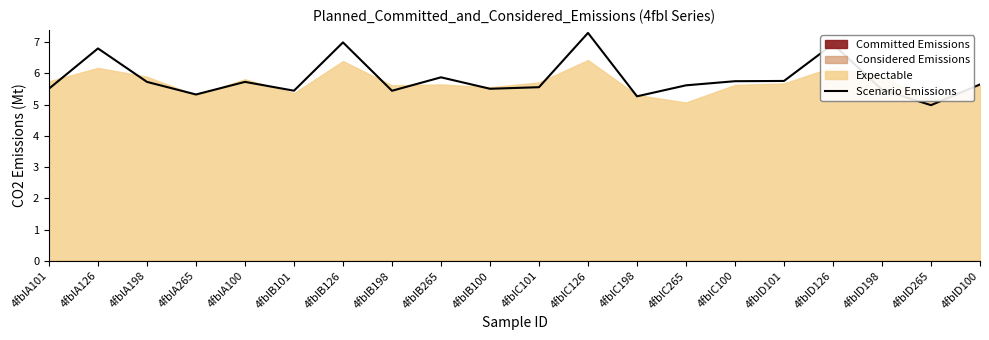

What is the label of the 18th point from the left?

4fblD198